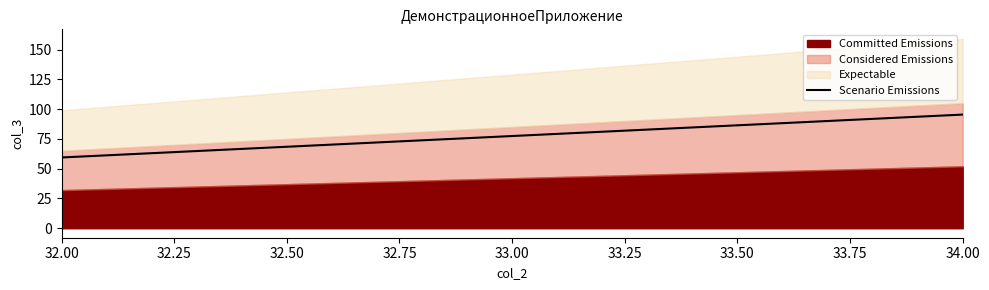

Is it true that Scenario Emissions equals 77.4 at 33.00?

True